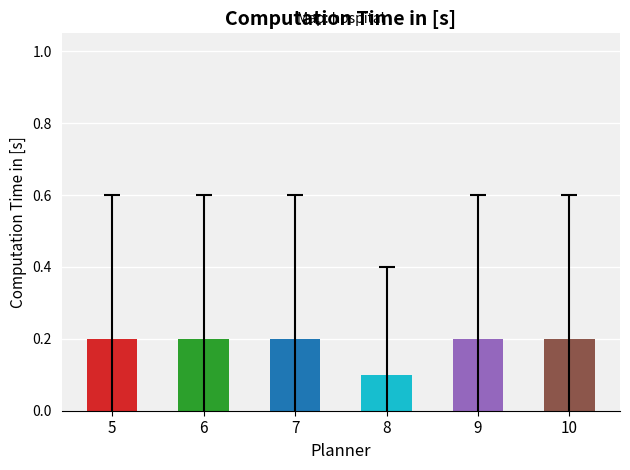

What are all the series names shown in the legend?

5, 6, 7, 8, 9, 10